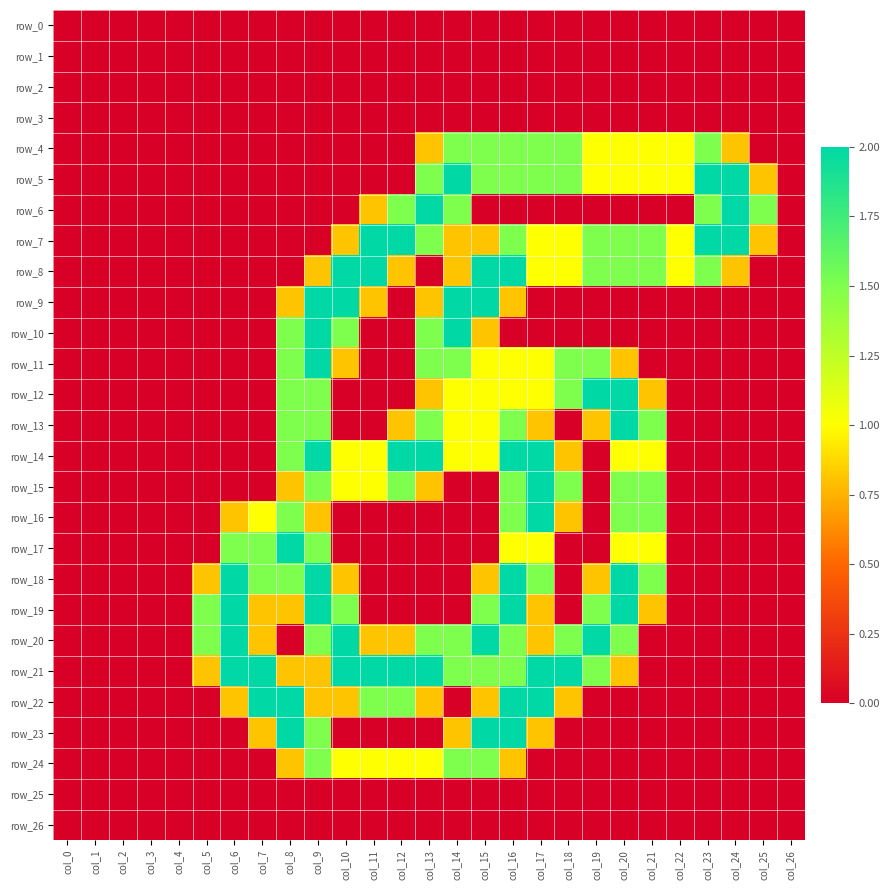

Which label corresponds to the largest value in the chart?

col_14